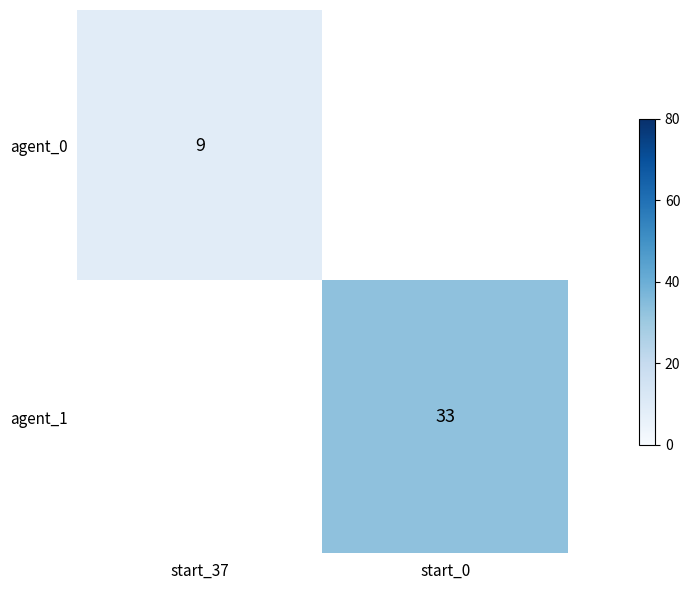

How many categories are shown in the chart?

2